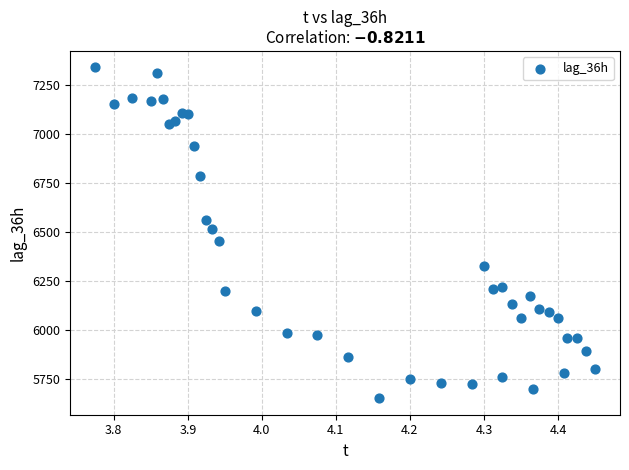

What is the range of Y values (max minus min)?

1686